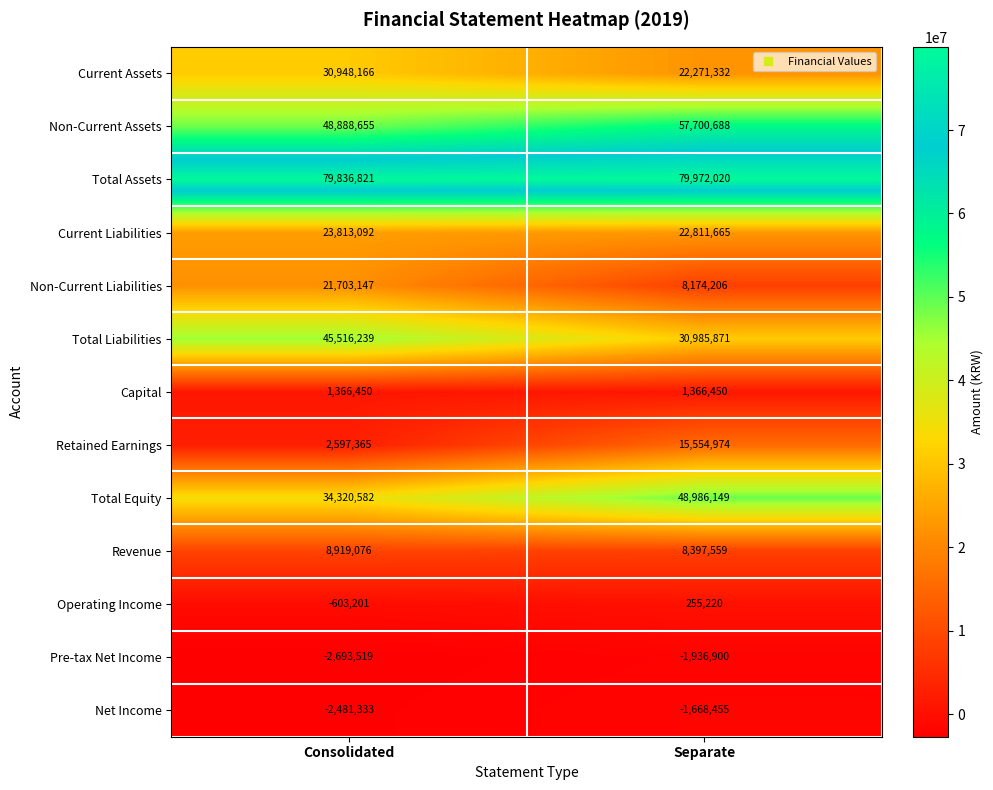

What is the sum of the Retained Earnings values at Separate and Consolidated?

18152339